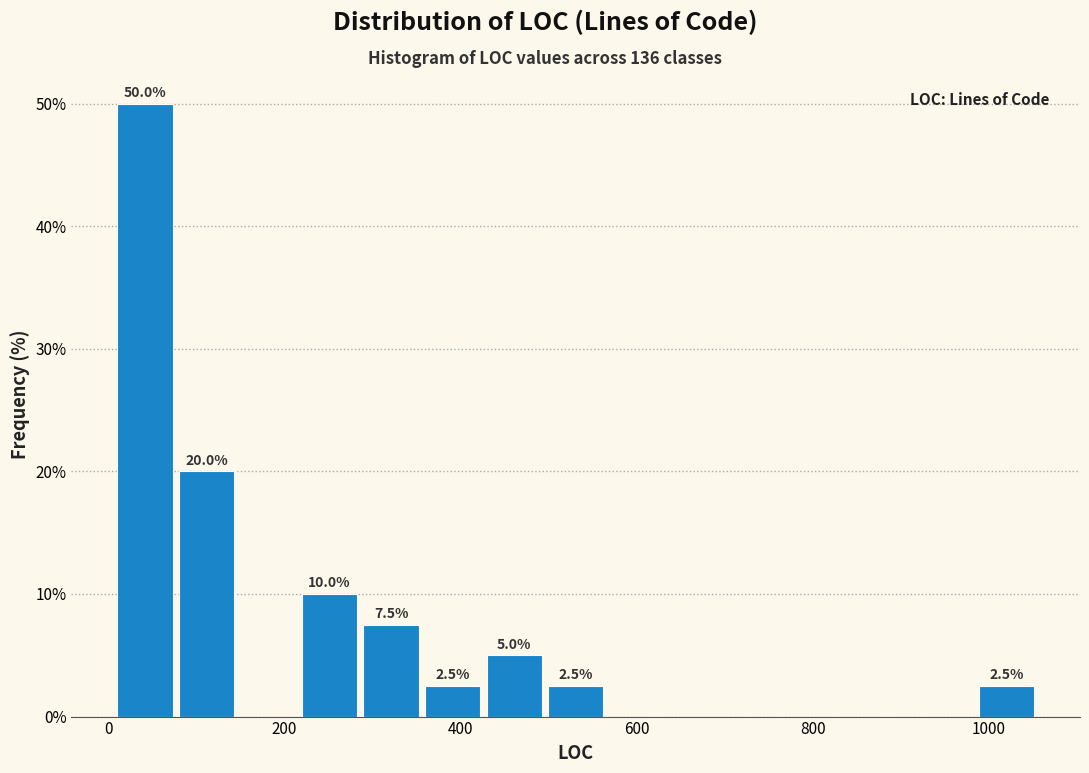

Read against the x-axis, roughly where is the centre of the tallest bar?

40